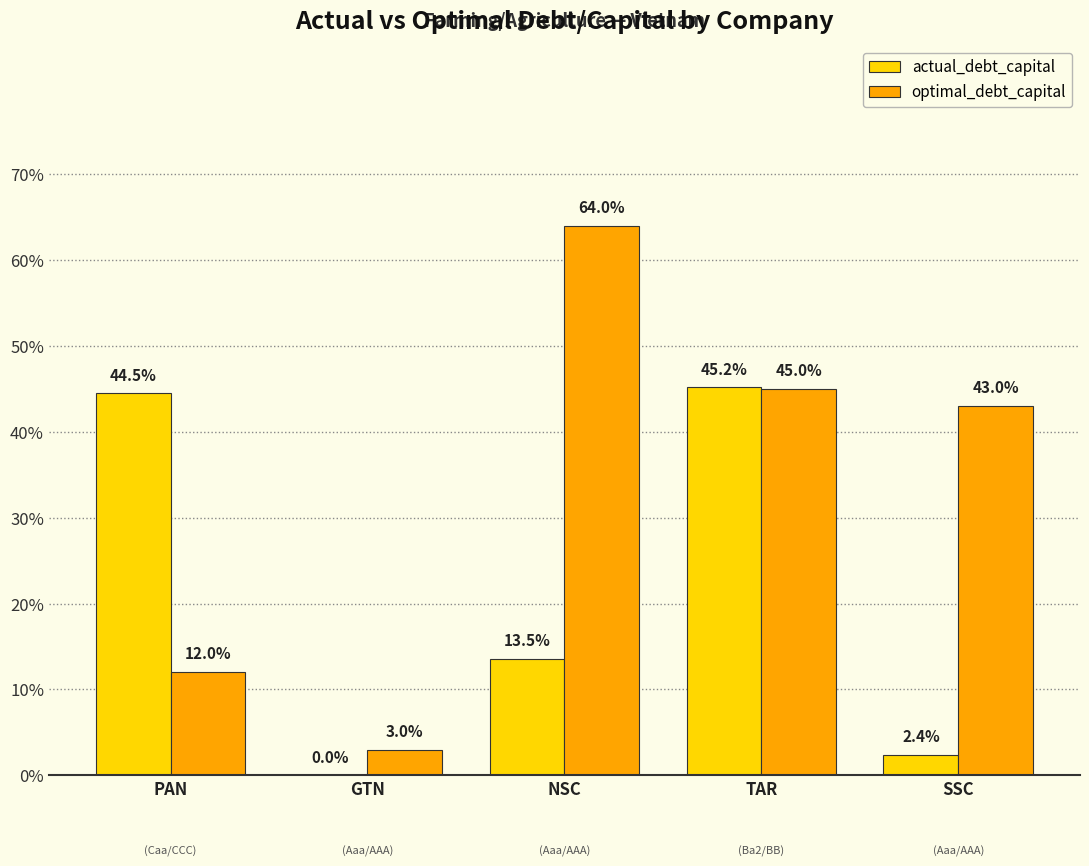

Does the chart contain stacked bars?

No